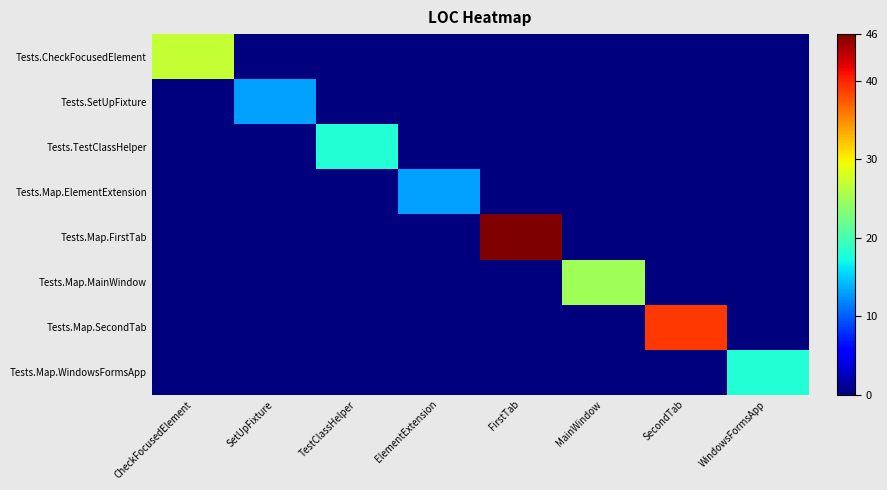

Between ElementExtension and TestClassHelper, which is larger?

ElementExtension